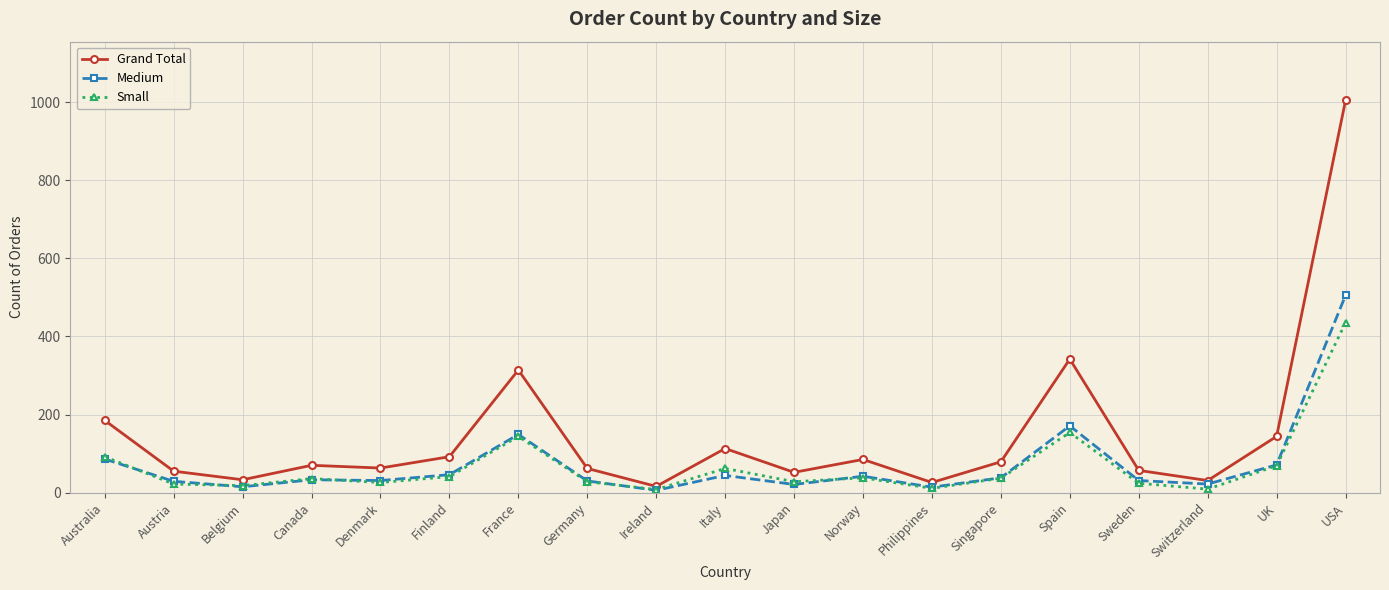

What is the lowest value of the Grand Total series?

16